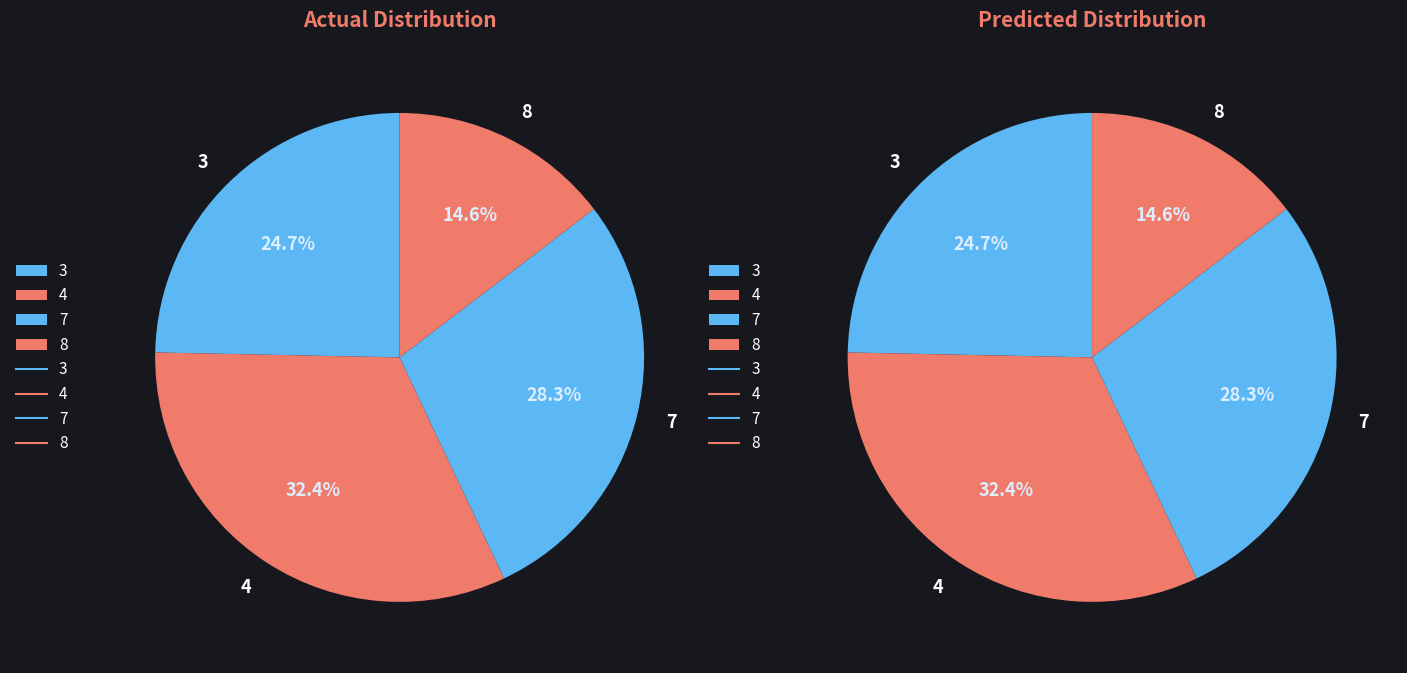

What percentage do 2 and 7 together represent?

28.3%